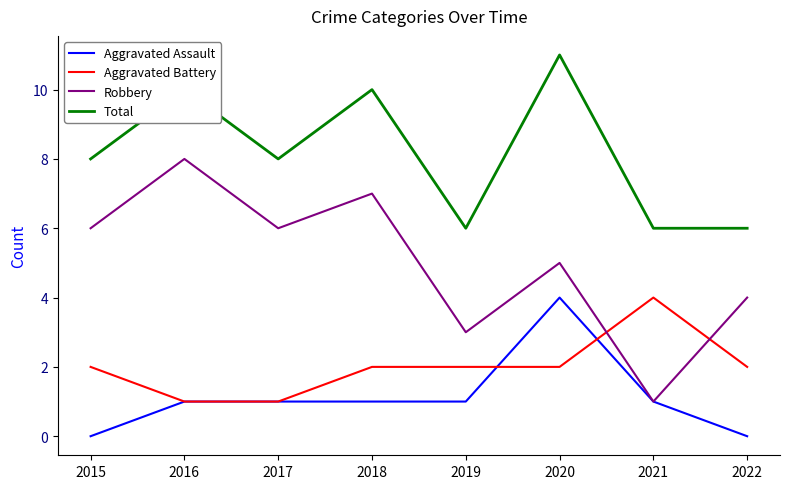

What is the difference between the maximum and minimum values in the Aggravated Assault series?

4